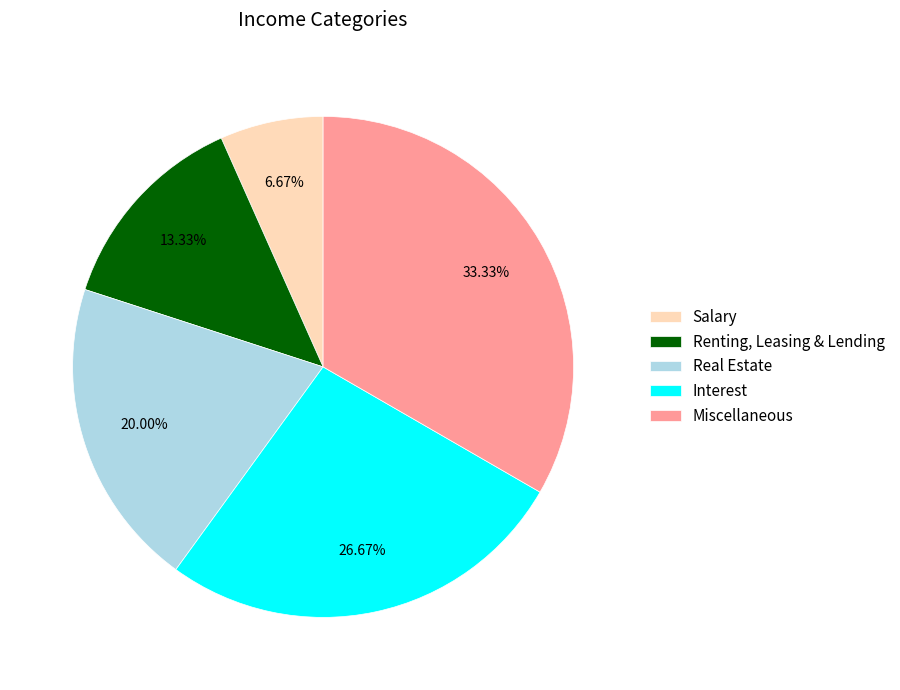

To the nearest percent, what portion does Real Estate represent?

20%